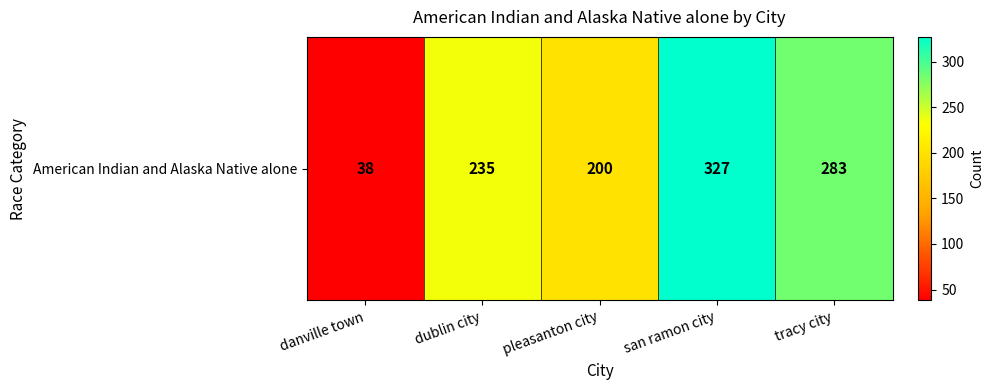

What is the average value?

217